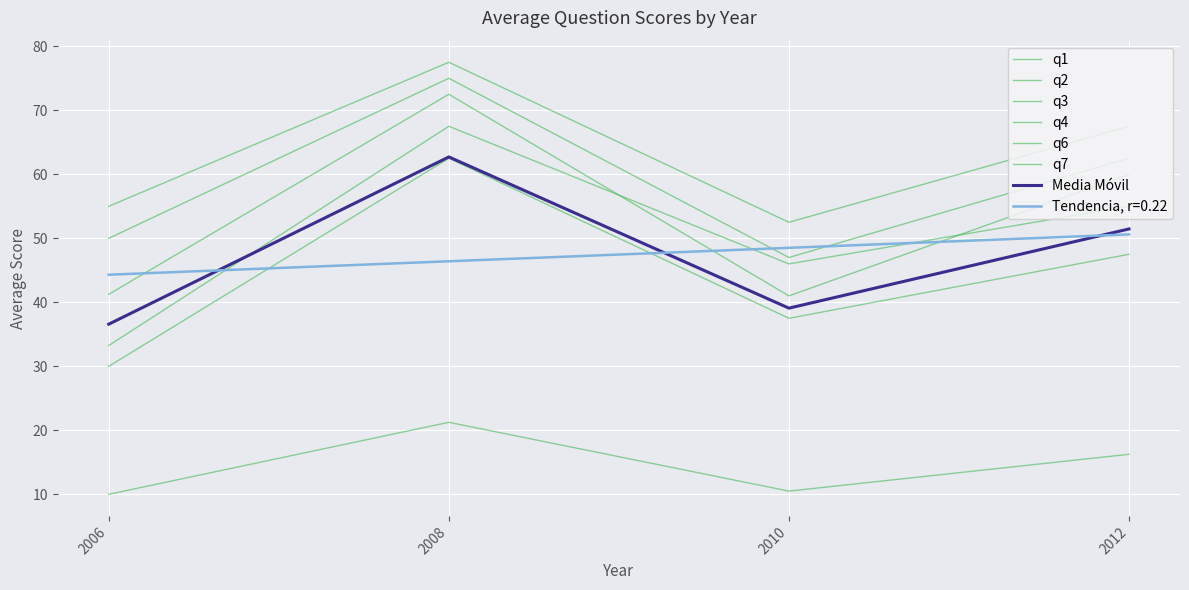

Does the chart have visible grid lines?

Yes